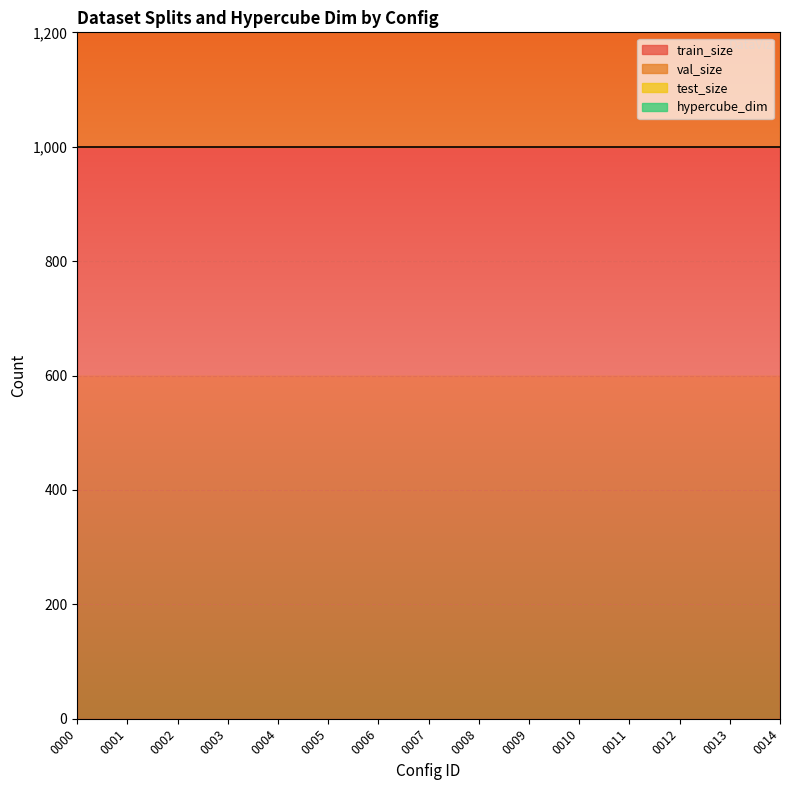

True or false: test_size and hypercube_dim intersect in this chart.

False